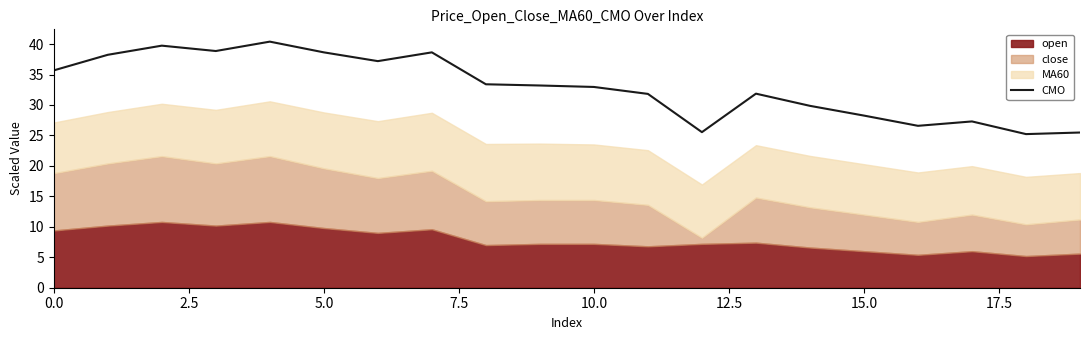

True or false: CMO has a value of 28.3 at 15.0.

True